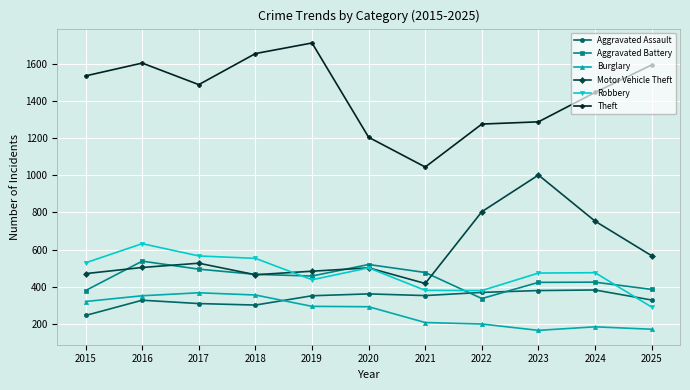

What is the maximum value for Motor Vehicle Theft?

1001